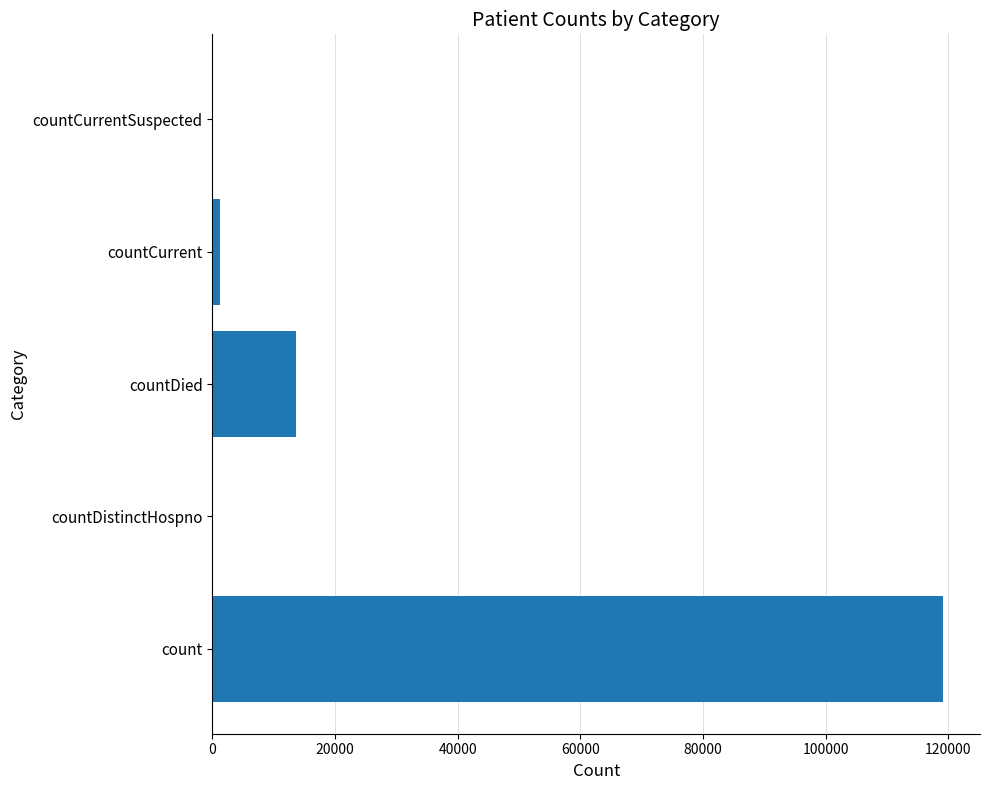

What is the greatest value displayed?

119219